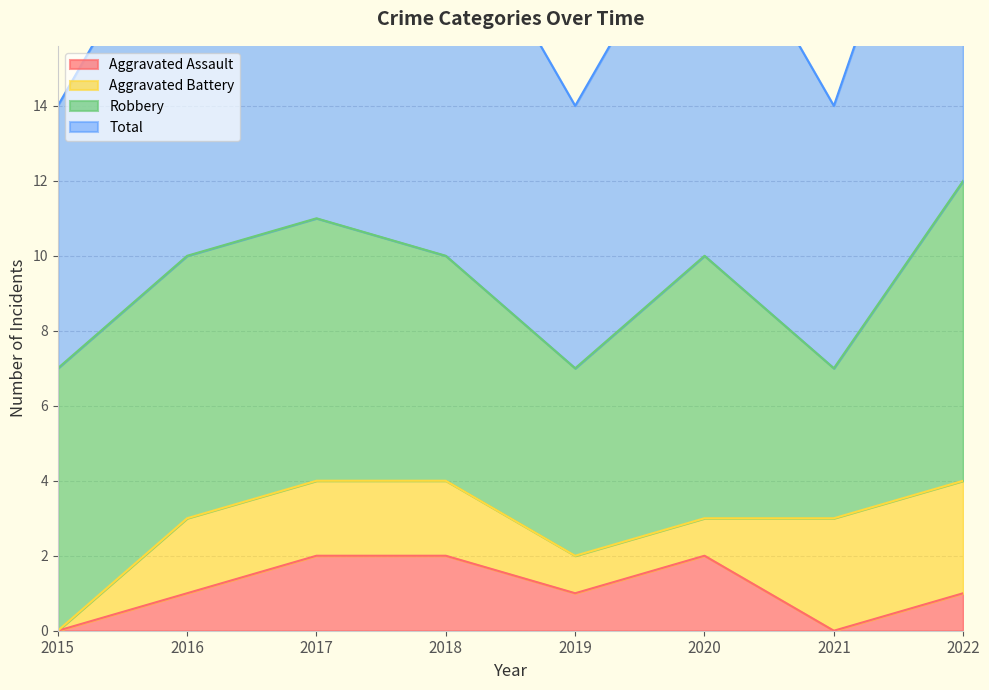

What is the sum of the Aggravated Assault values at 2016 and 2017?

3